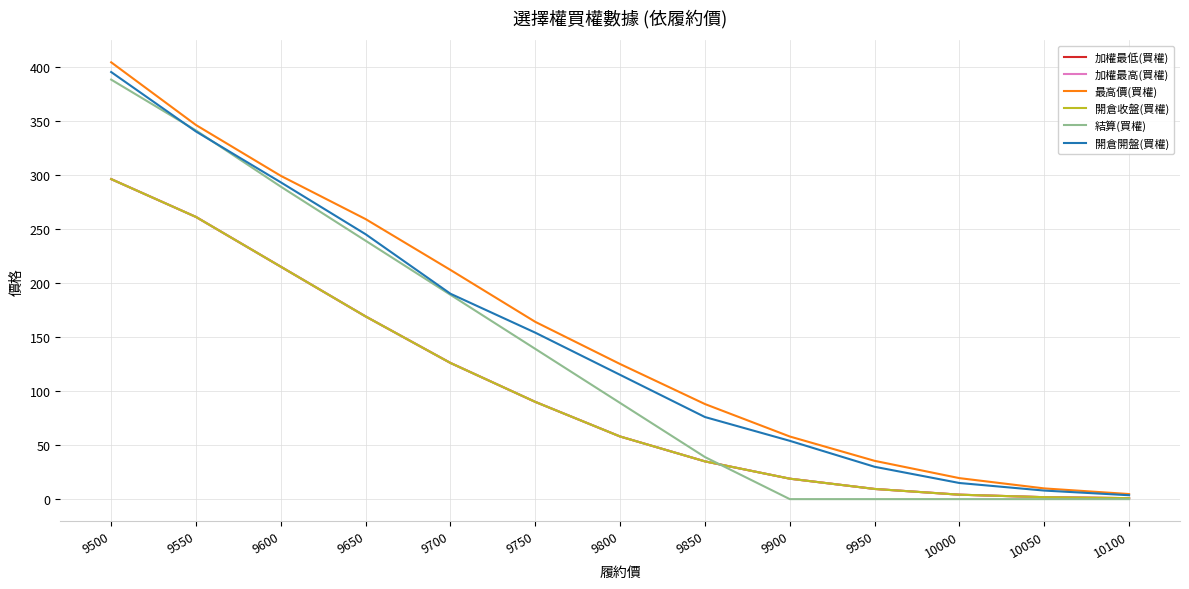

Does the chart have visible grid lines?

Yes